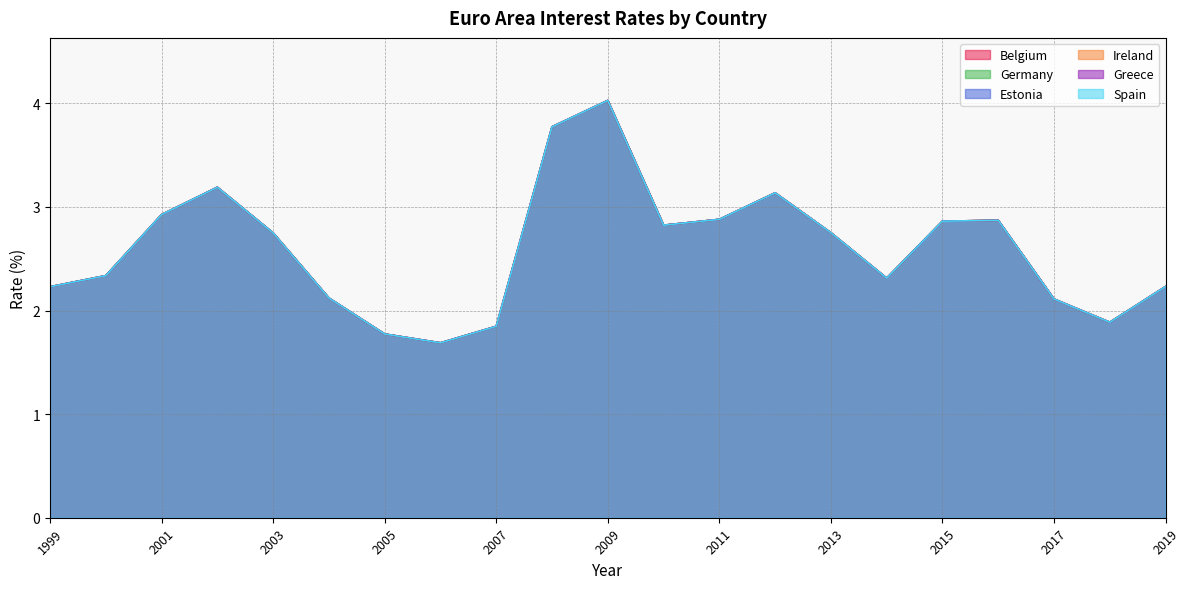

What are all the series names shown in the legend?

Belgium, Germany, Estonia, Ireland, Greece, Spain